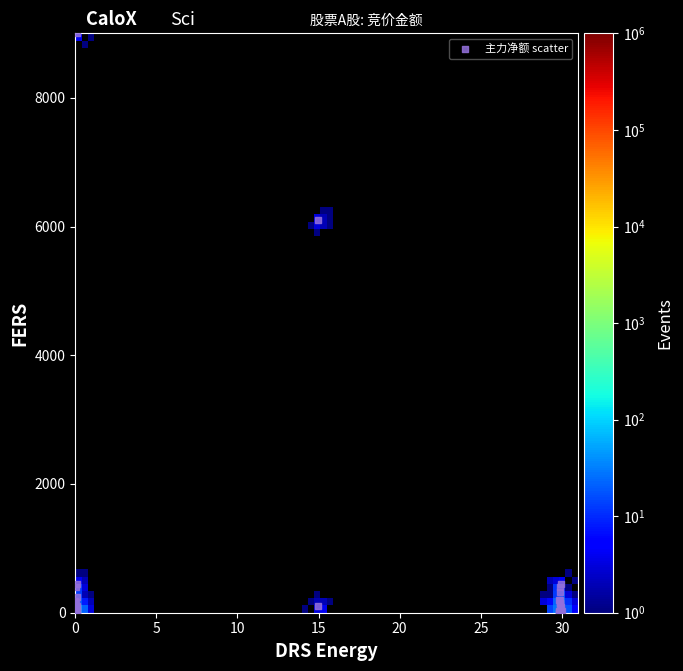

What Y value in the scatter plot is closest to 4500?

6101.4